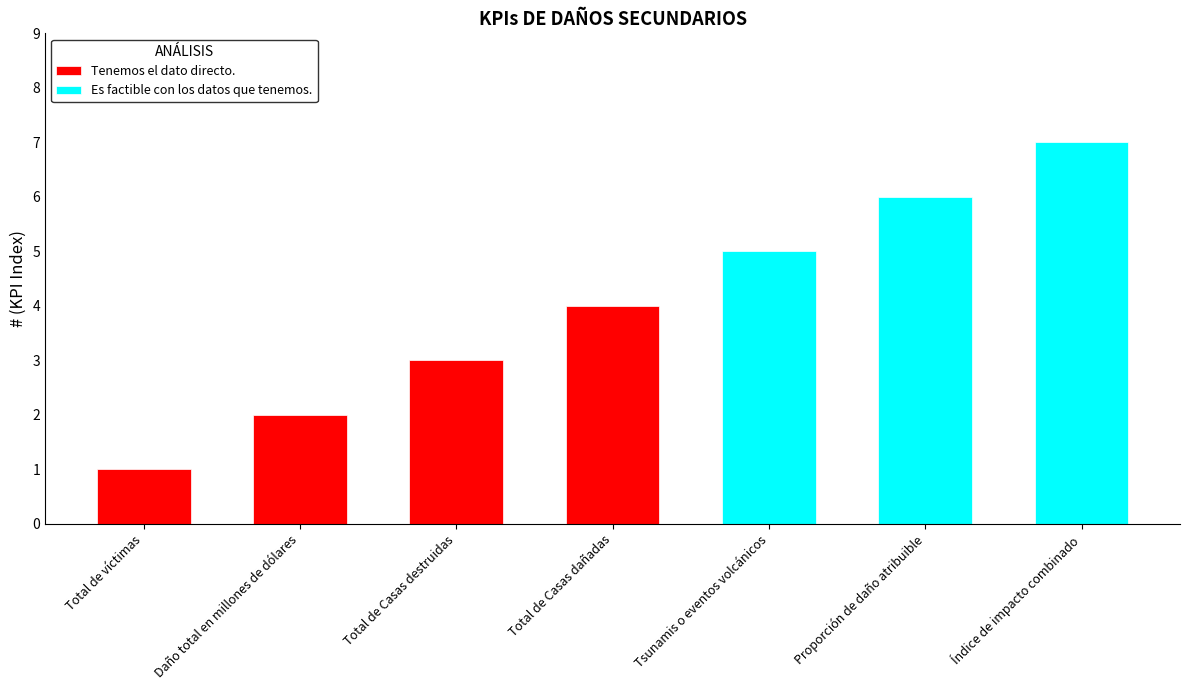

Reading left to right, extract all data points from this chart.

Tenemos el dato directo.=1	Tenemos el dato directo.=2	Tenemos el dato directo.=3	Tenemos el dato directo.=4	Es factible con los datos que tenemos.=5	Es factible con los datos que tenemos.=6	Es factible con los datos que tenemos.=7